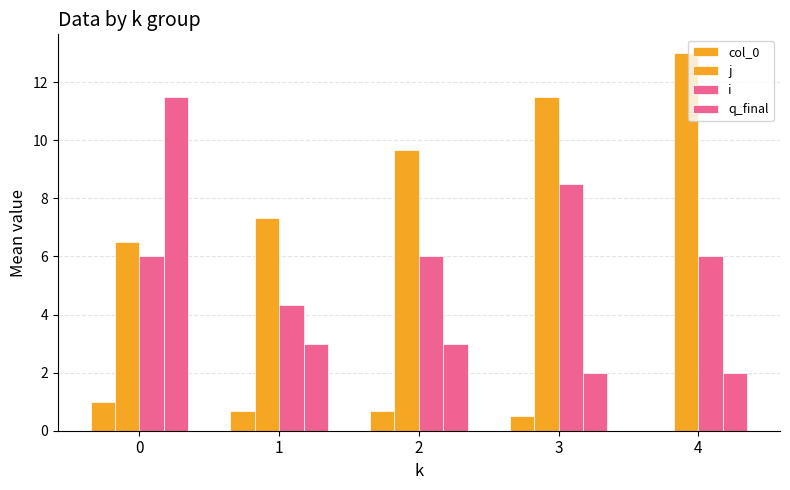

How many data points in col_0 are above 0?

4